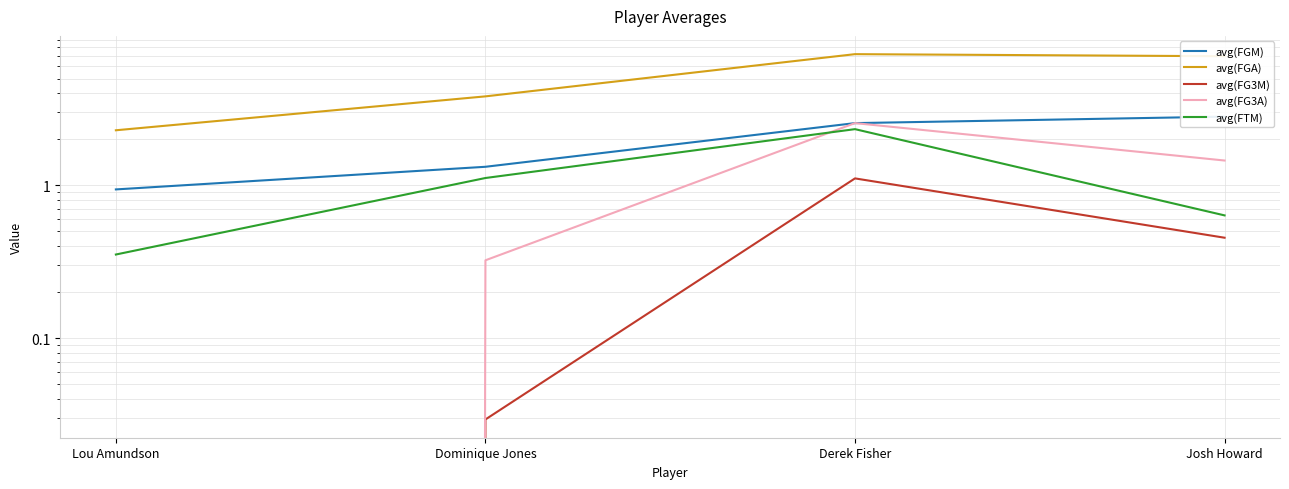

What is the difference between the highest and lowest values at Lou Amundson?

2.3